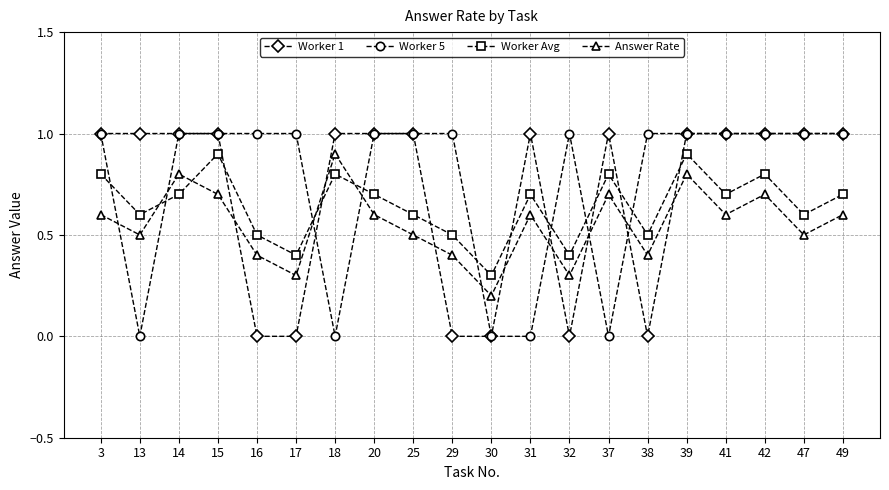

How many interior local peaks does the Worker Avg series have?

6